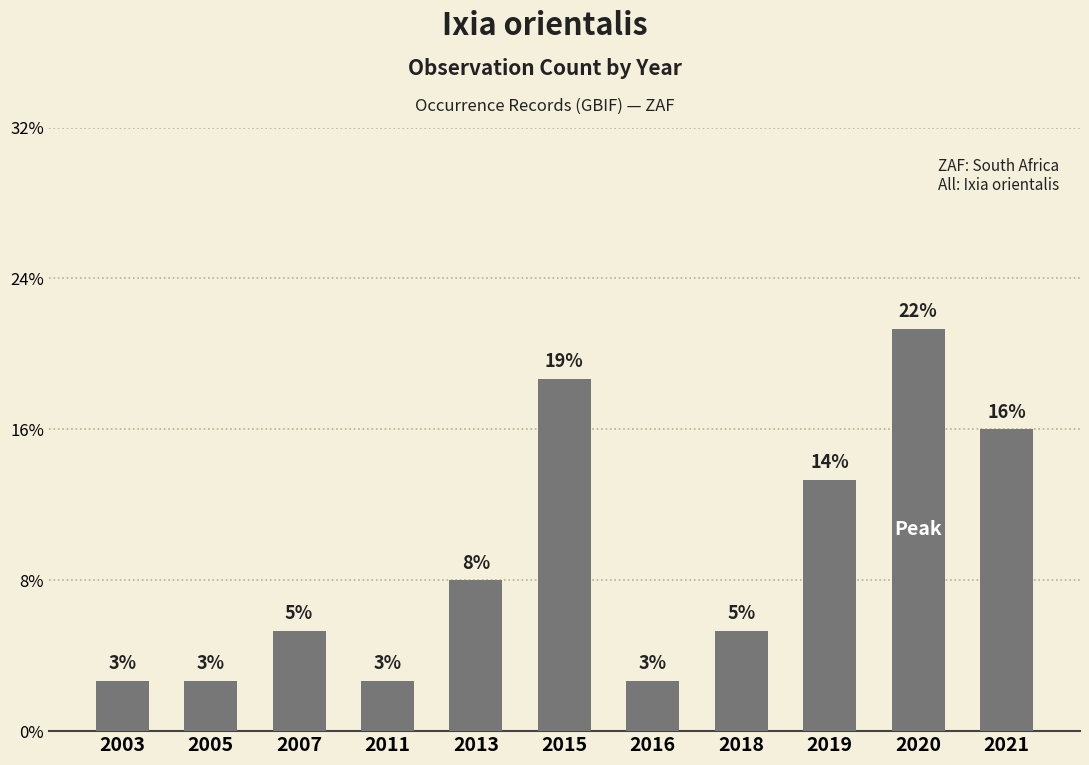

Which label corresponds to the smallest value in the chart?

2003